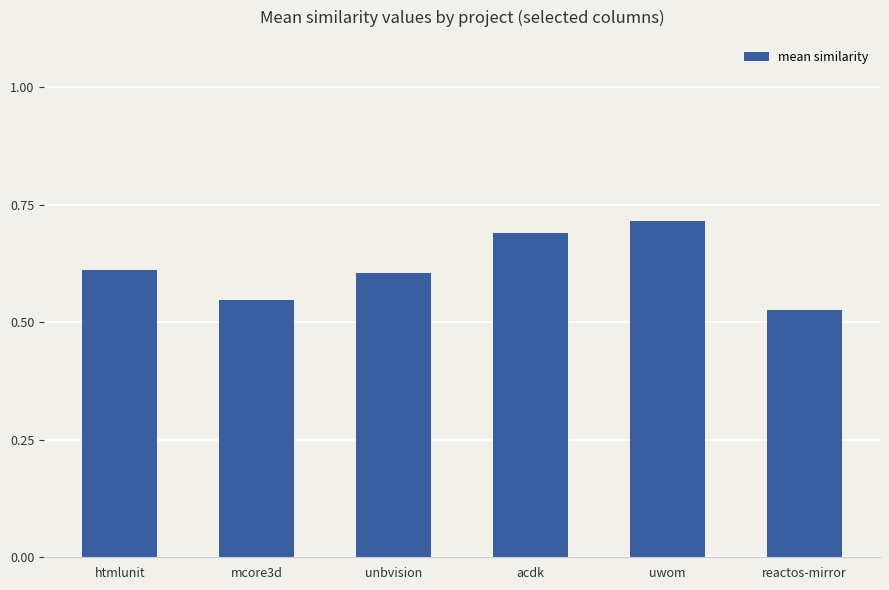

Which category has the lowest value across all series?

reactos-mirror